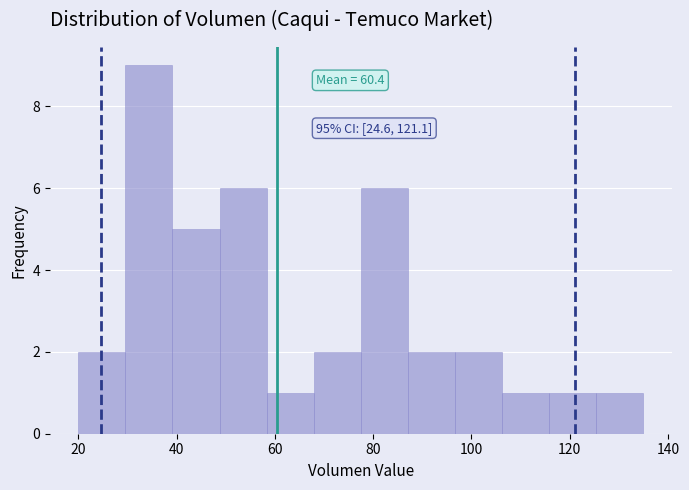

Over which range of the x-axis is the bar tallest?

30 to 40